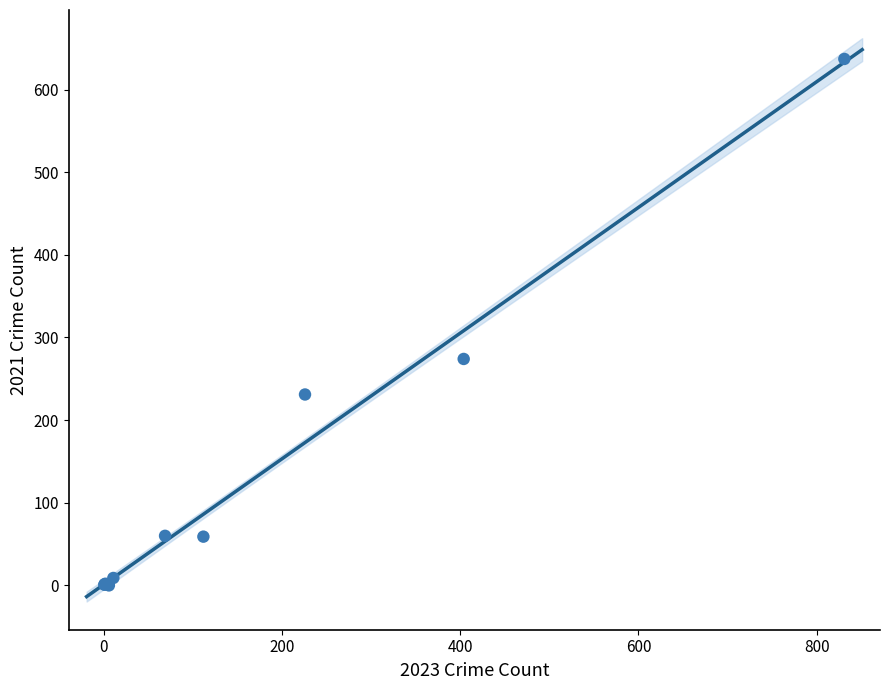

What Y value in the scatter plot is closest to 318?

274